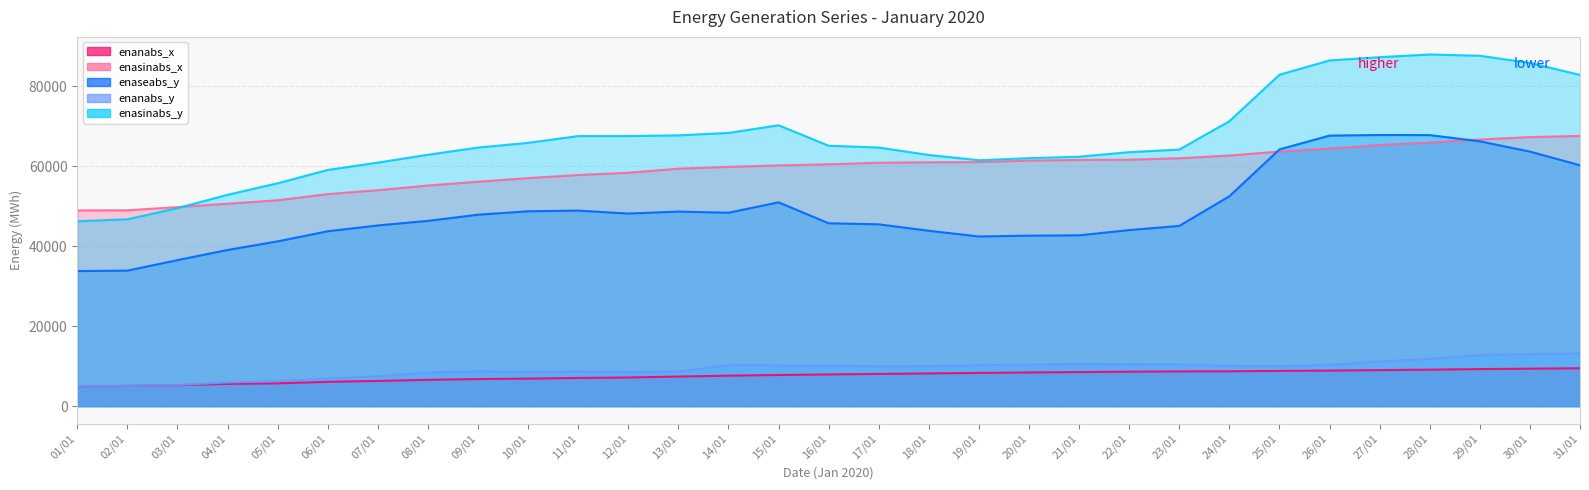

Where is enanabs_y_line nearest to the value 9123?

09/01